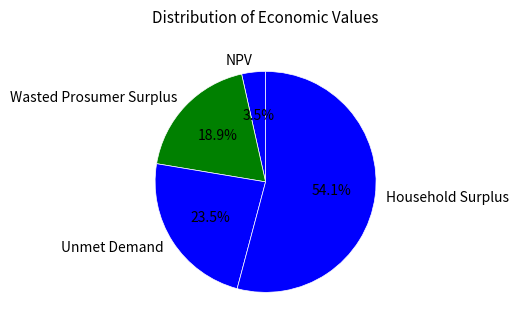

What percentage do Wasted Prosumer Surplus and NPV together represent?

22.4%